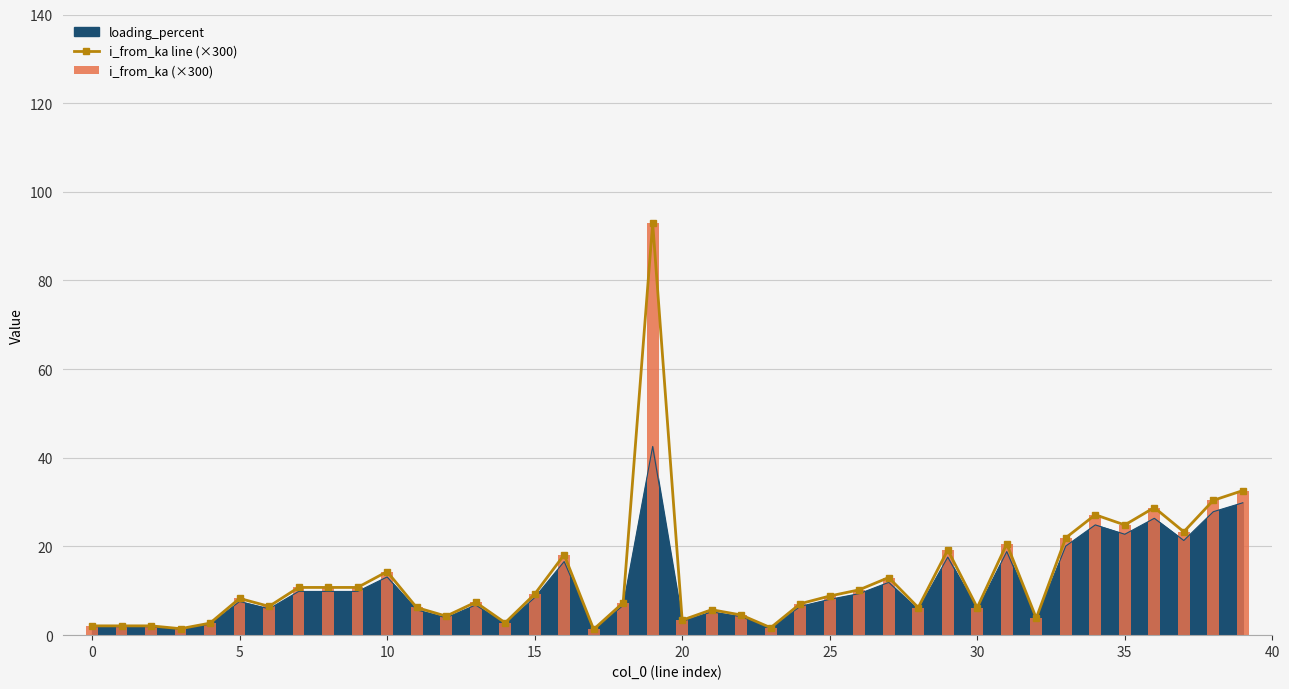

True or false: loading_percent has a value of 13.1 at 10.

True